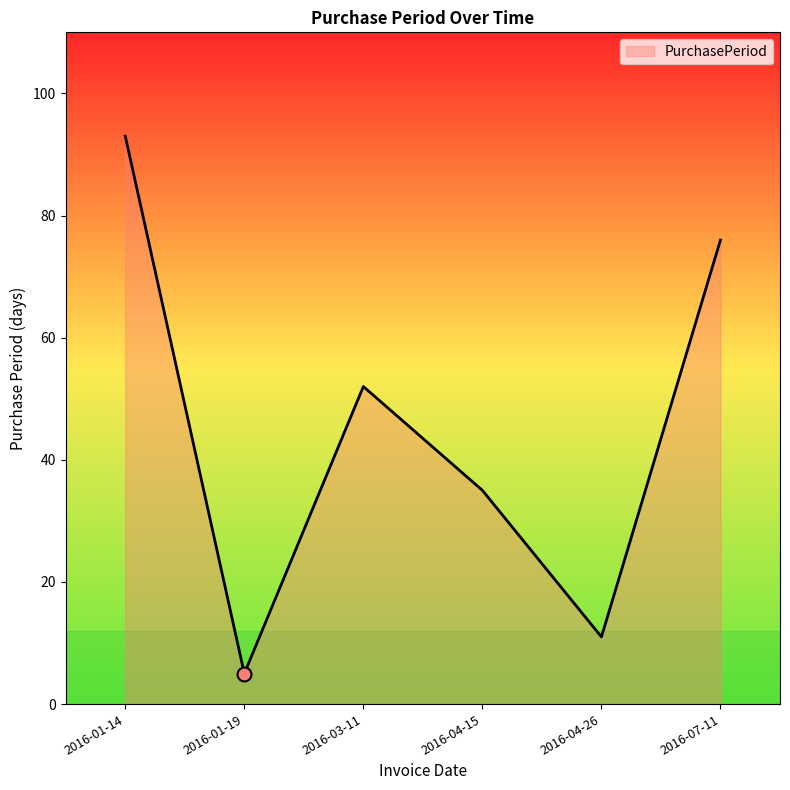

How many series are shown in this chart?

1